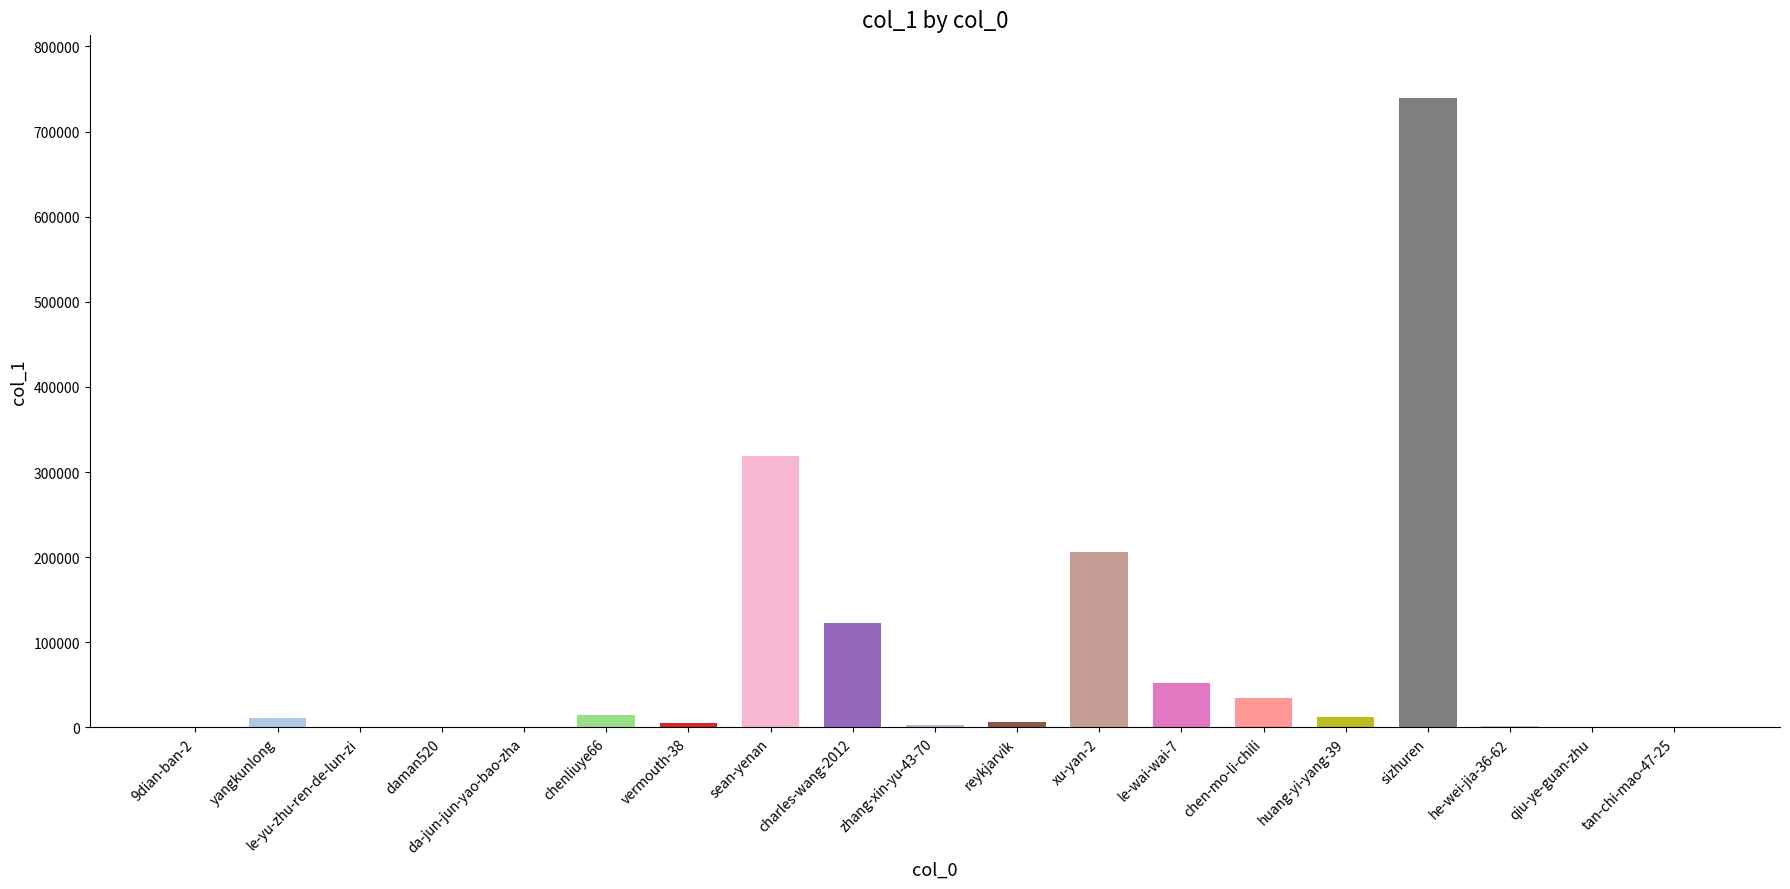

What is the maximum value shown in the chart?

739186